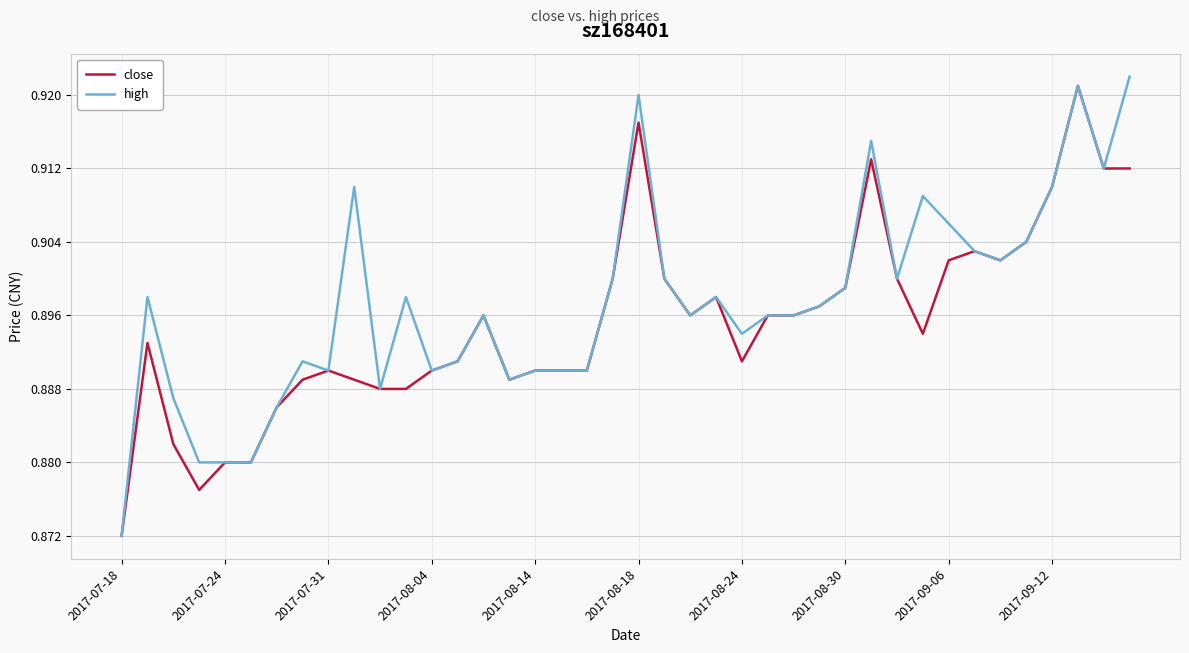

What is the sum of all high values?

35.9